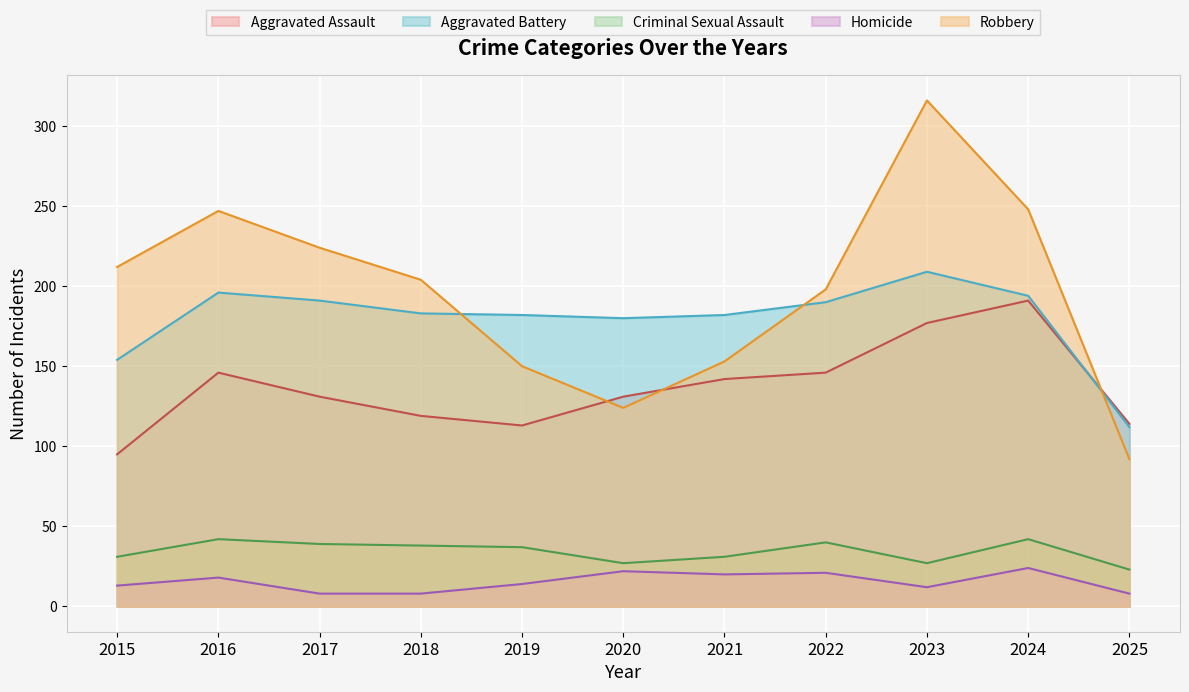

Where is the first local minimum for Criminal Sexual Assault?

2020